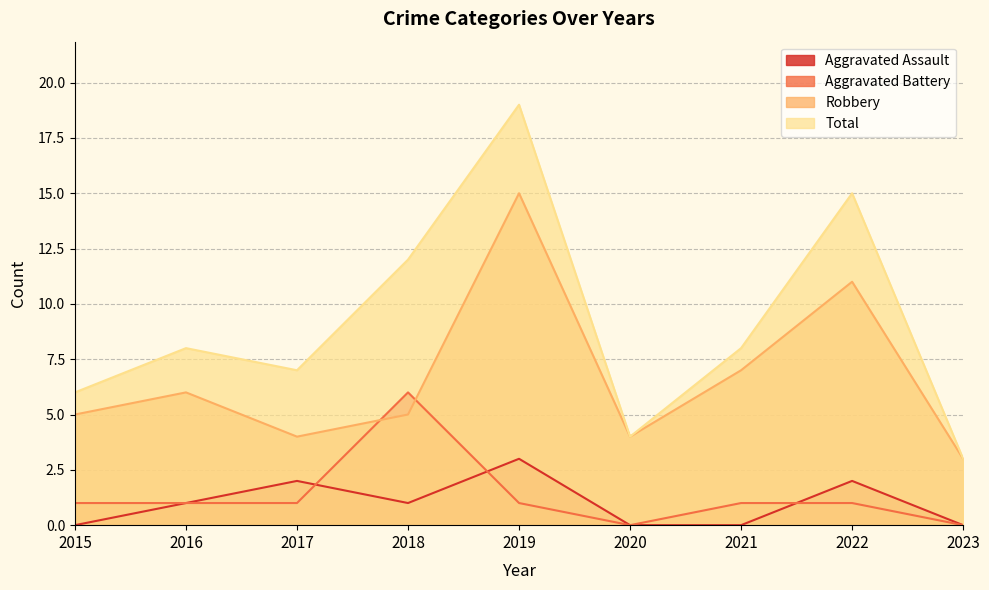

Reading left to right, extract all data points from this chart.

Aggravated Assault: 2015=0	2016=1	2017=2	2018=1	2019=3	2020=0	2021=0	2022=2	2023=0
Aggravated Battery: 2015=1	2016=1	2017=1	2018=6	2019=1	2020=0	2021=1	2022=1	2023=0
Robbery: 2015=5	2016=6	2017=4	2018=5	2019=15	2020=4	2021=7	2022=11	2023=3
Total: 2015=6	2016=8	2017=7	2018=12	2019=19	2020=4	2021=8	2022=15	2023=3